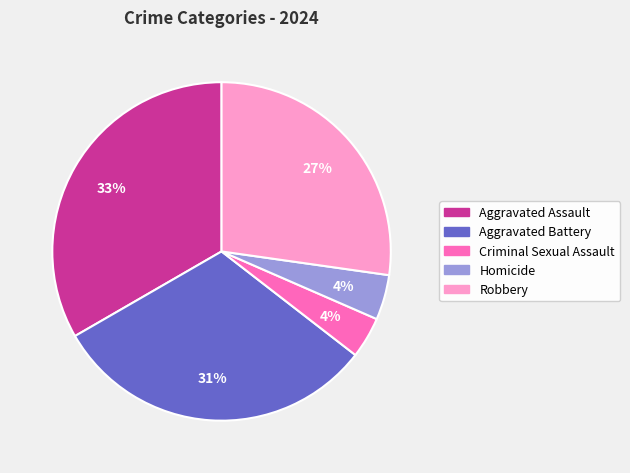

To the nearest percent, what is the combined percentage of Aggravated Assault and Robbery?

61%